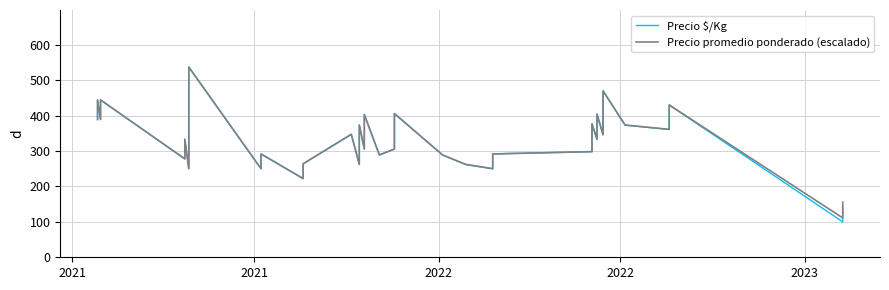

Reading left to right, what are all the values shown in this chart?

Precio $/Kg: 389.0	444.0	389.0	444.0	278.0	333.0	250.0	292.0	537.0	250.0	292.0	222.0	264.0	347.0	262.0	373.0	373.0	306.0	333.0	347.0	403.0	289.0	306.0	406.0	289.0	262.0	250.0	292.0	298.0	377.0	333.0	404.0	346.0	404.0	470.0	373.0	361.0	430.0	100.0	140.0
Precio promedio ponderado (escalado): 388.8	444.4	388.8	444.4	277.7	333.3	250.0	291.6	537.0	250.0	291.6	222.2	263.9	347.2	262.3	373.4	373.4	305.5	333.3	347.2	402.7	288.9	305.5	405.5	288.9	262.3	250.0	291.6	298.4	376.5	333.3	404.0	345.9	404.0	469.7	373.4	361.1	430.0	111.1	155.5